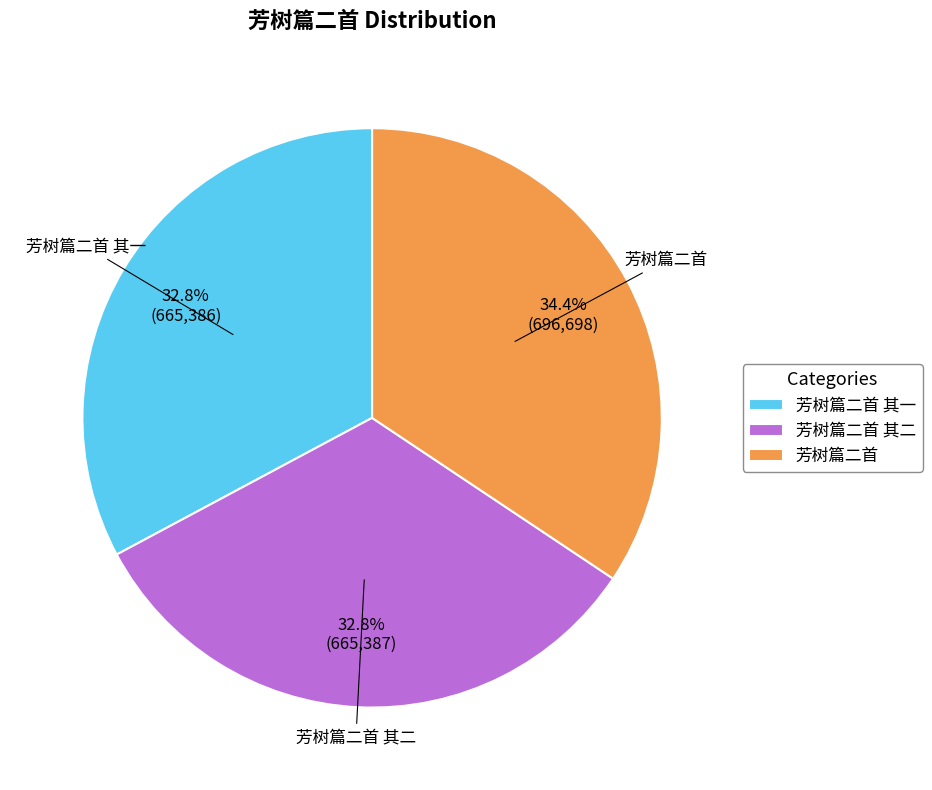

The 芳树篇二首 其二 slice represents 33% of the pie. True or false?

True